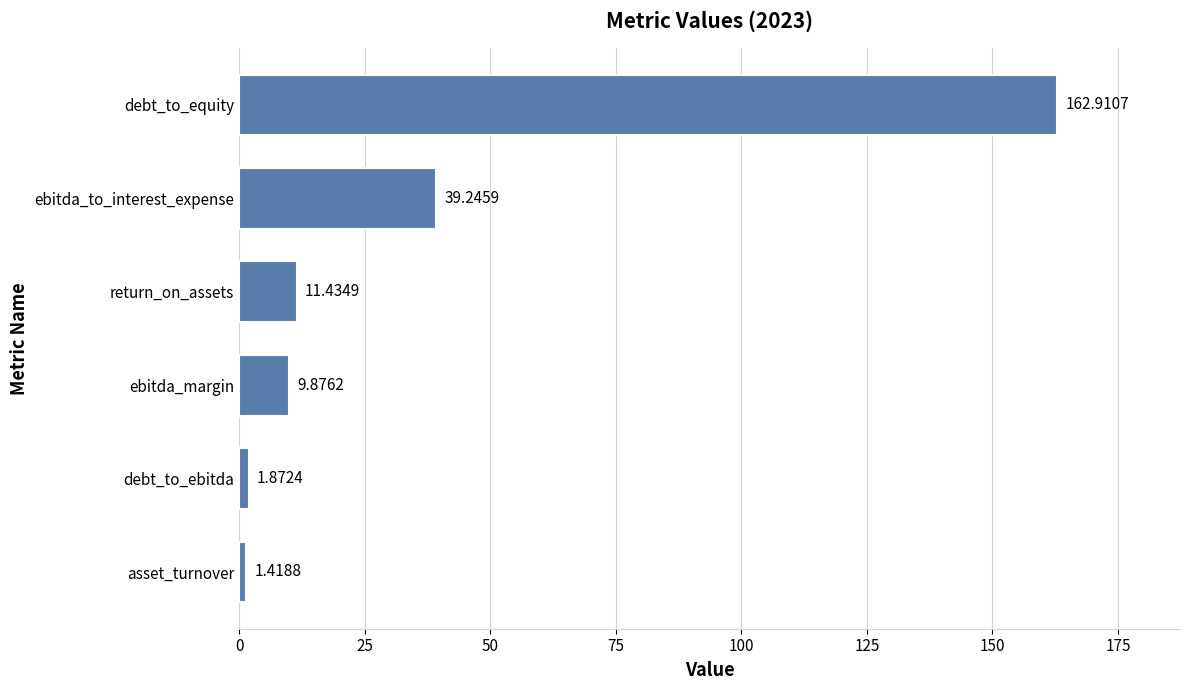

Where is the data nearest to the value 82?

ebitda_to_interest_expense